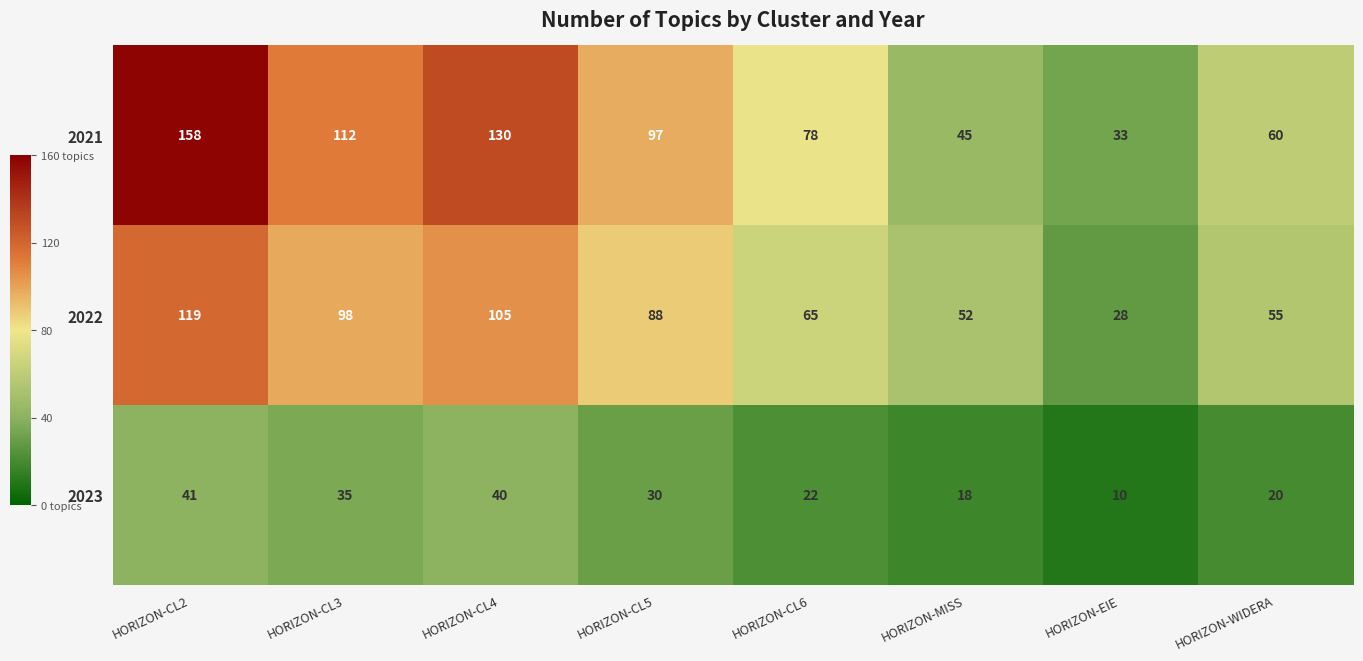

Reading right to left, extract all data points from this chart.

2021: 60	33	45	78	97	130	112	158
2022: 55	28	52	65	88	105	98	119
2023: 20	10	18	22	30	40	35	41